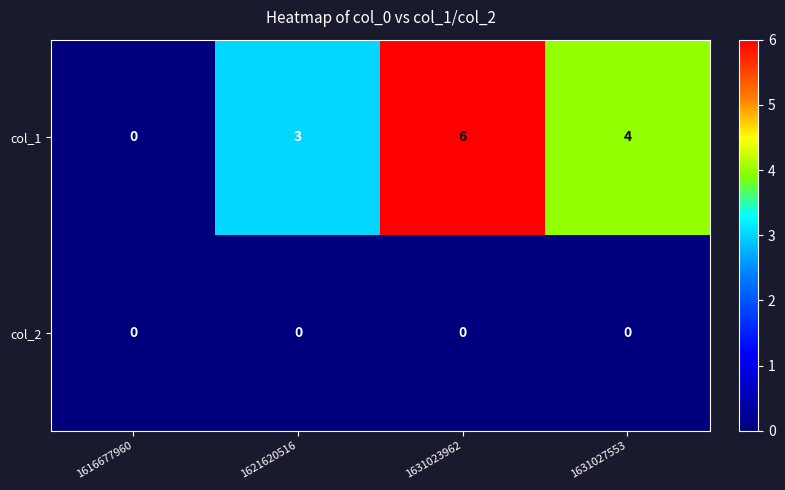

Rank the series by their maximum value, from lowest to highest.

col_2, col_1